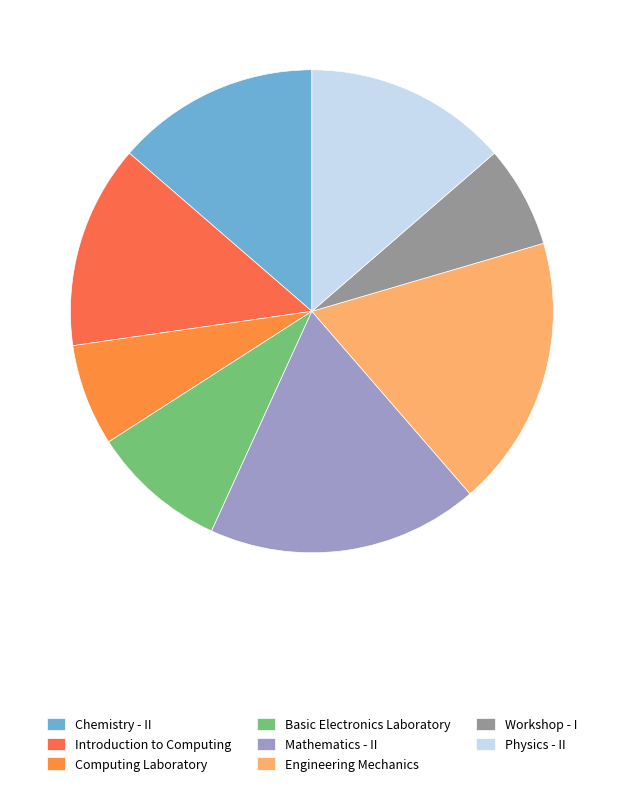

To the nearest percent, what is the difference between the Engineering Mechanics and Chemistry - II slice percentages?

5%